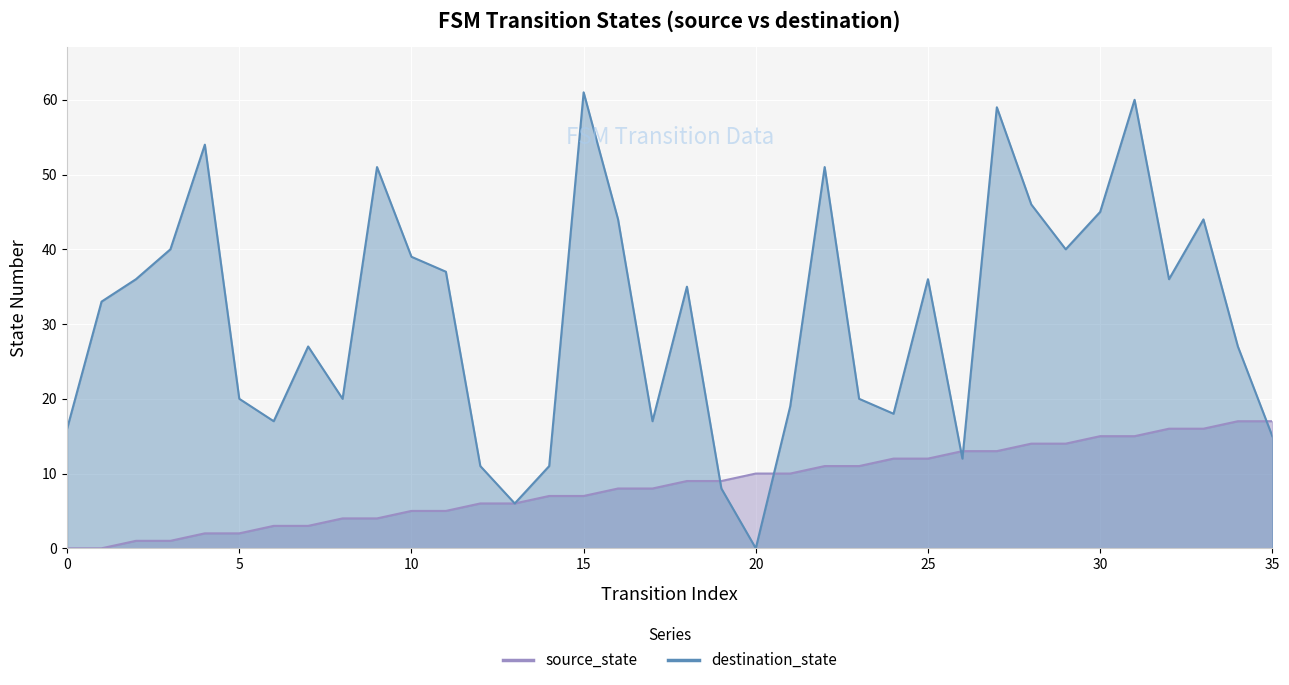

How many values in source_state are above zero?

34